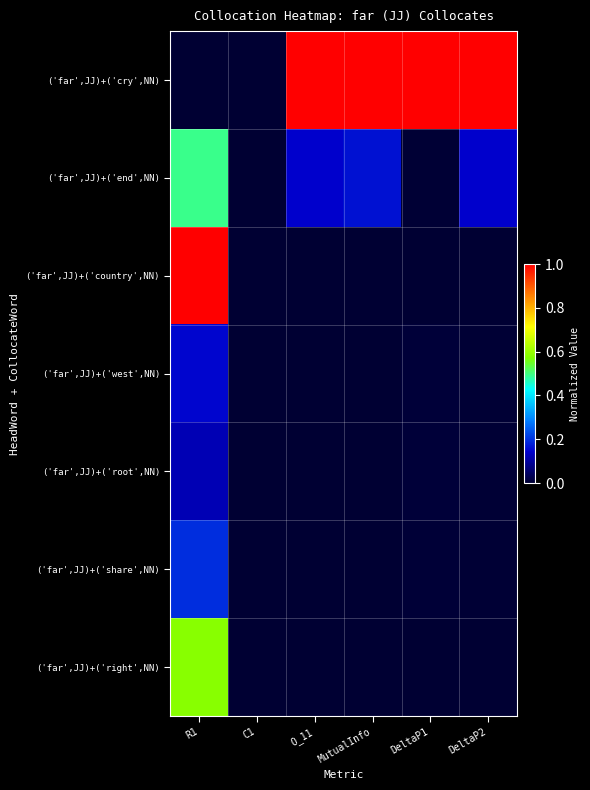

How many series are shown in this chart?

7